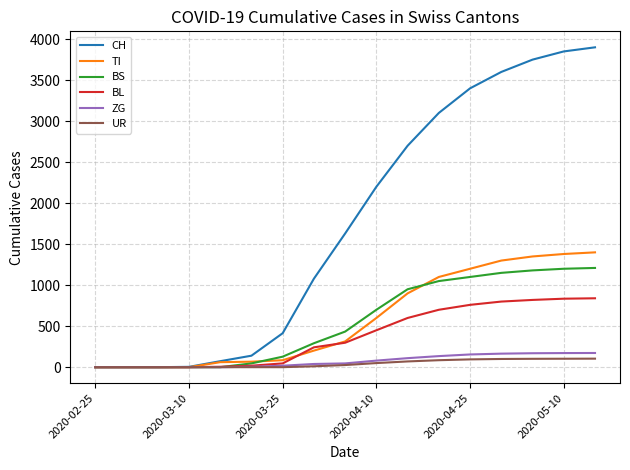

What is the highest value of the CH series?

3900